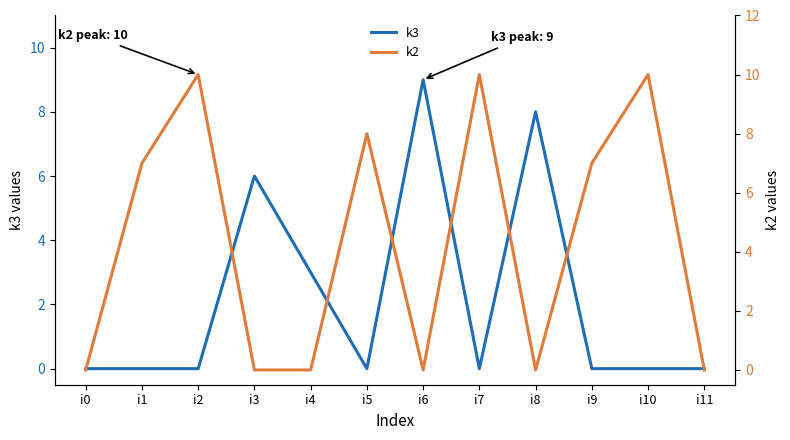

True or false: k3 has more than 0 interior local peaks.

True